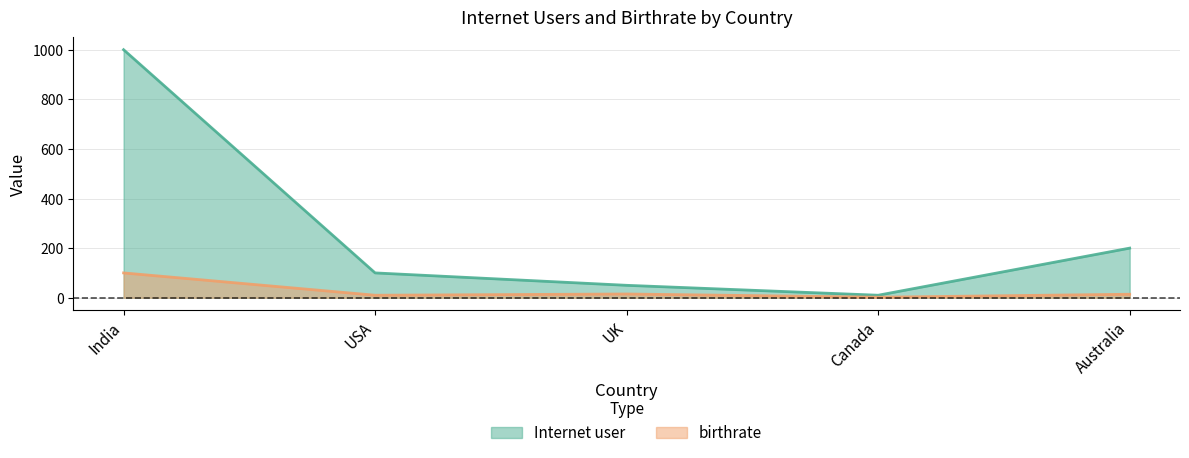

Reading right to left, extract all data points from this chart.

Internet user: 200	10	50	100	1000
birthrate: 14	2	15	10	100